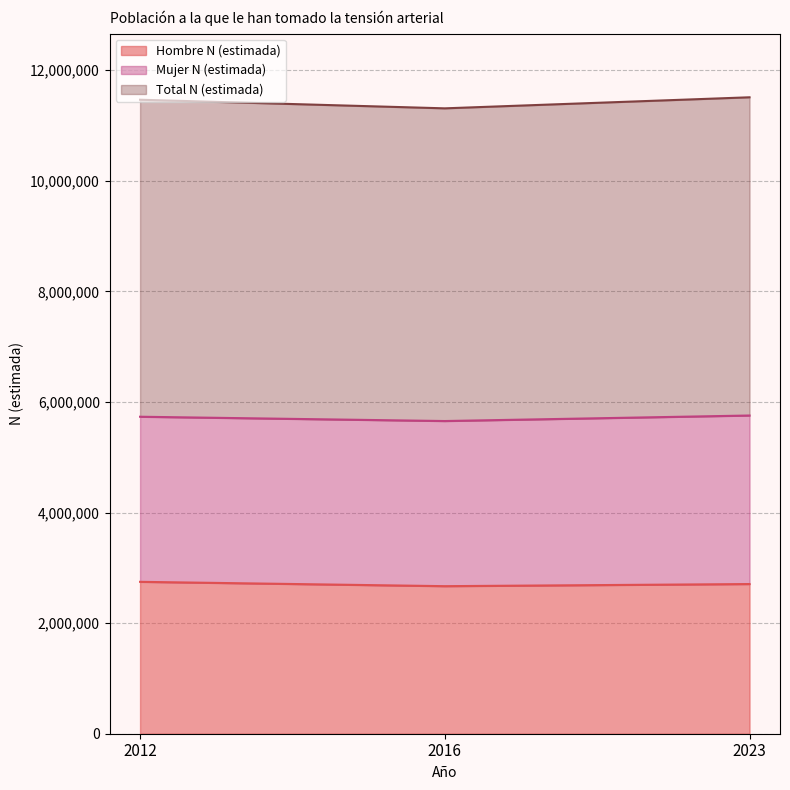

Which series has the largest range (max minus min)?

Total N (estimada)